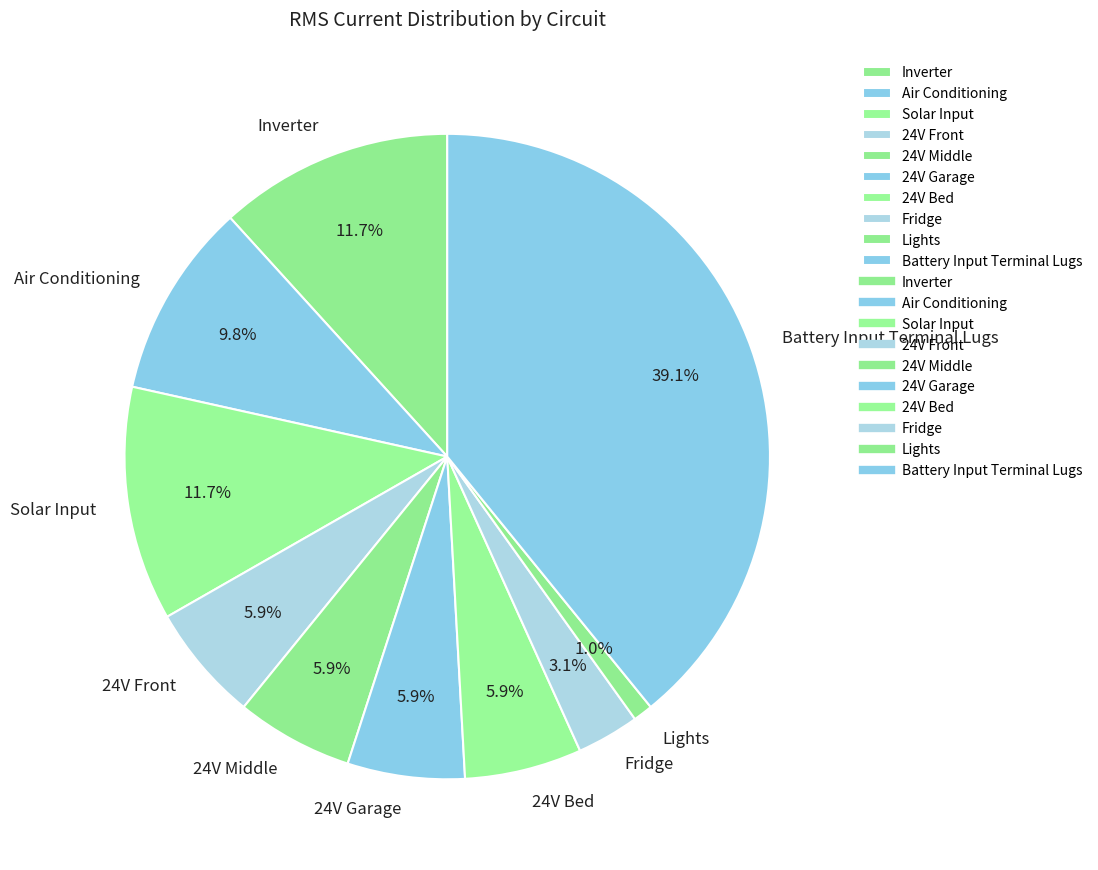

To the nearest percent, what is the difference between the 24V Front and Lights slice percentages?

5%